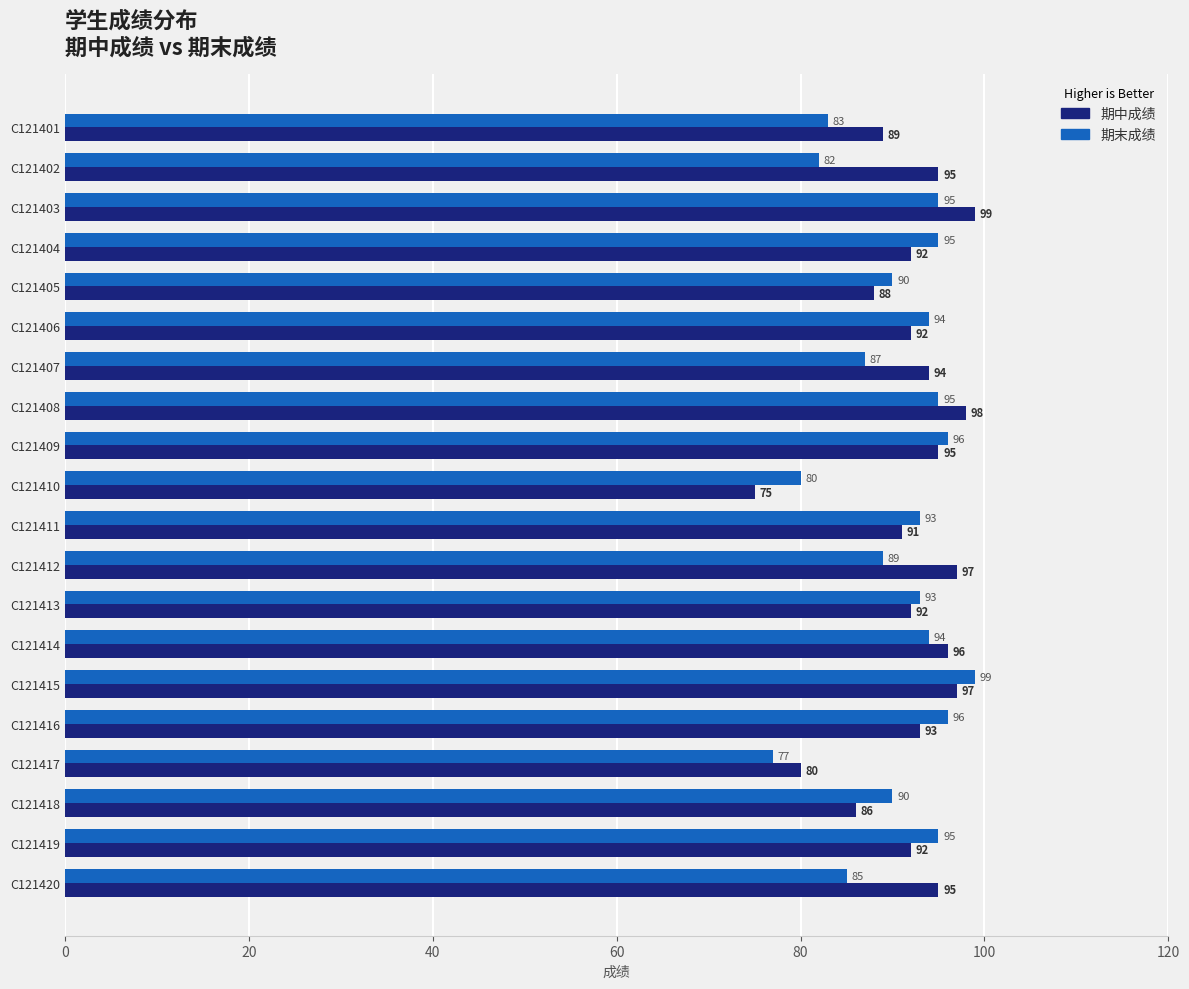

Count the number of categories in the chart.

20